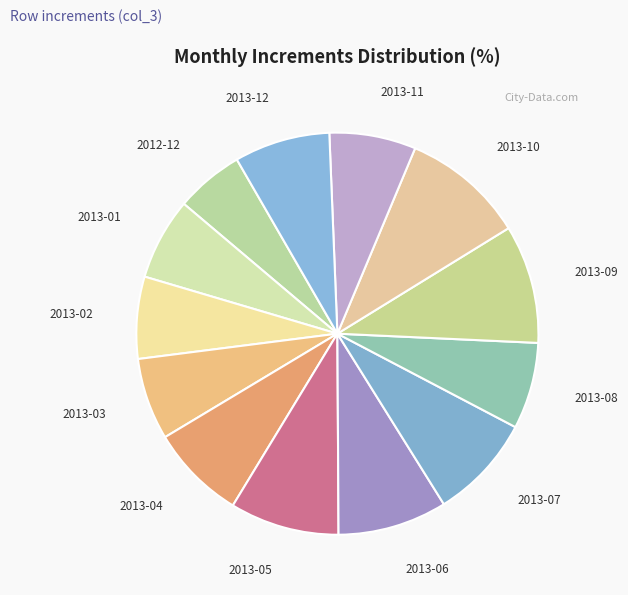

Between 2013-12 and 2013-11, which is larger?

2013-12